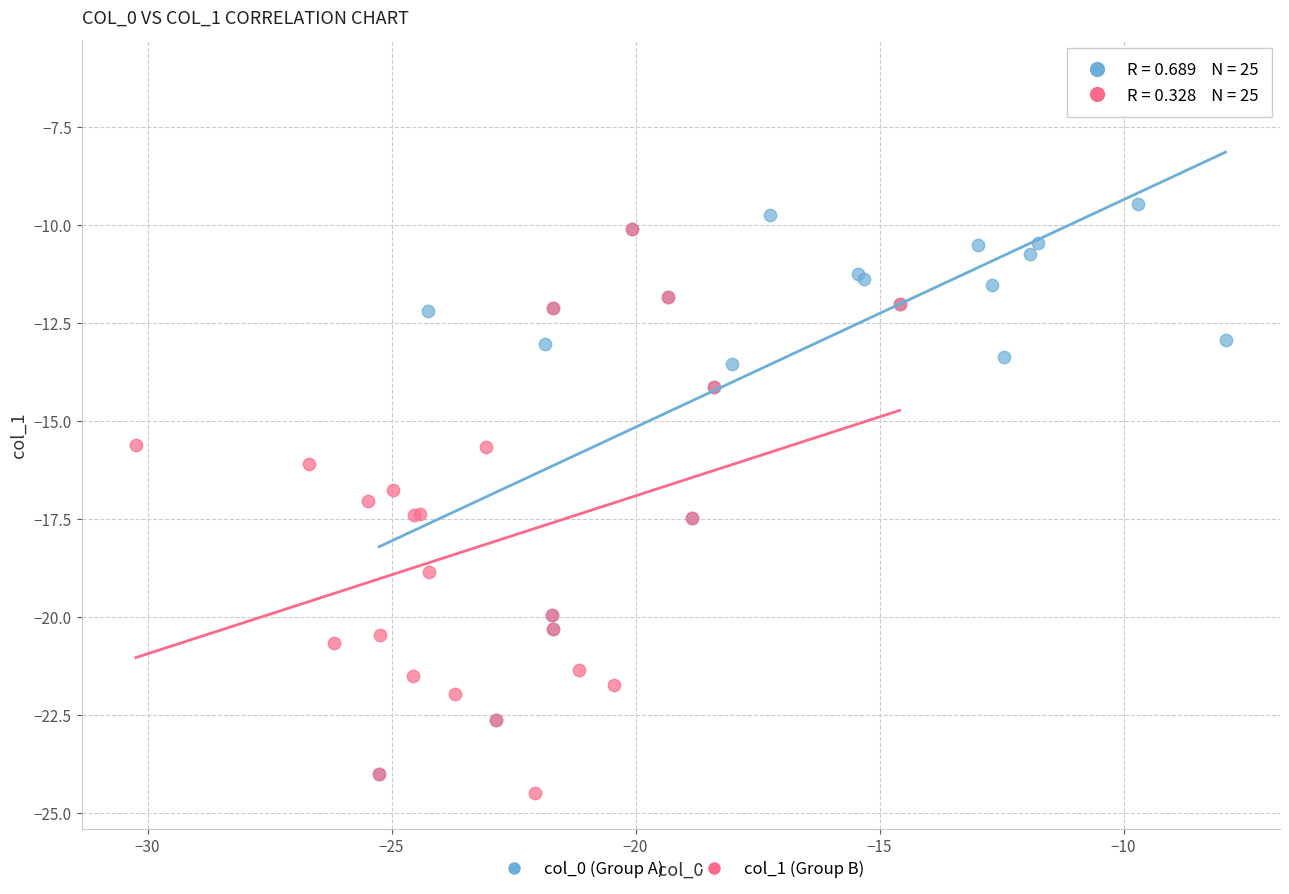

Which series reaches the minimum Y coordinate?

col_1 (Group B)